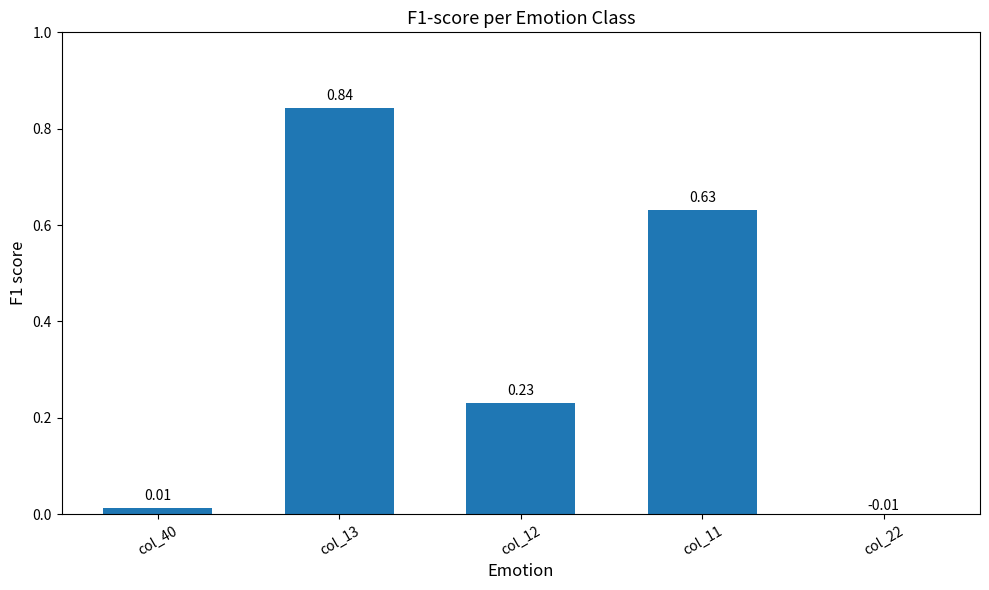

How many values are below 0?

1